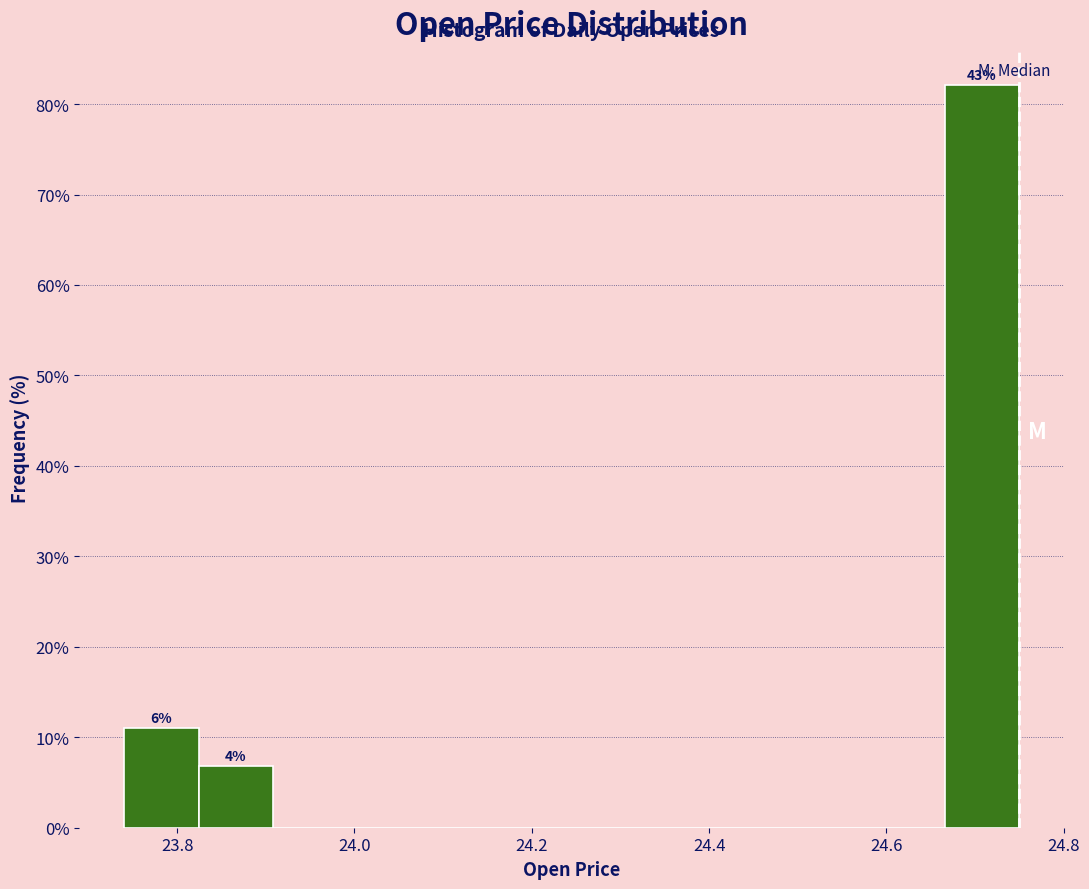

Over which range of the x-axis is the bar tallest?

24.66 to 24.76